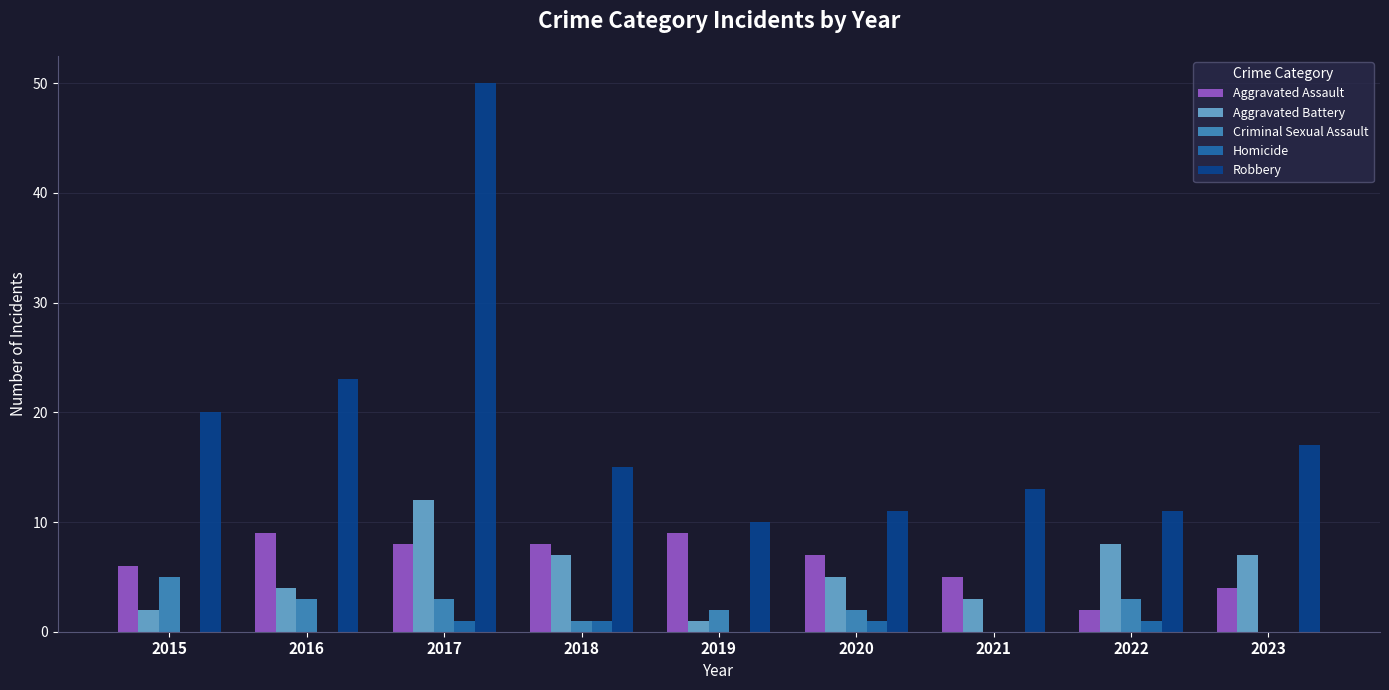

At which label is Robbery closest to 30?

2016